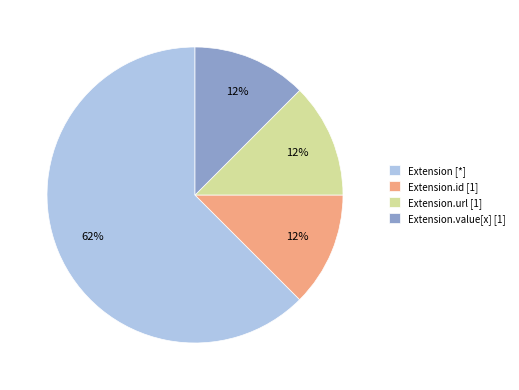

To the nearest percent, what is the average slice percentage?

25%